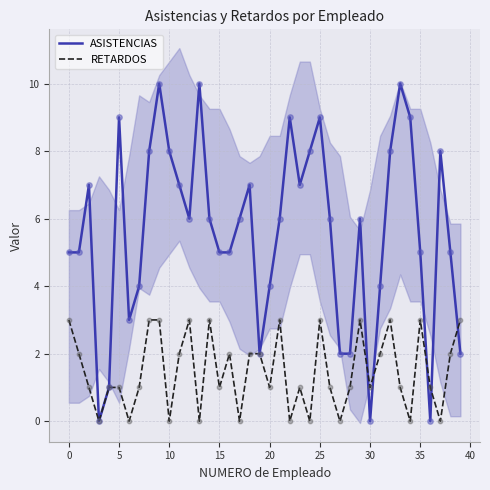

What are all the series names shown in the legend?

ASISTENCIAS, RETARDOS